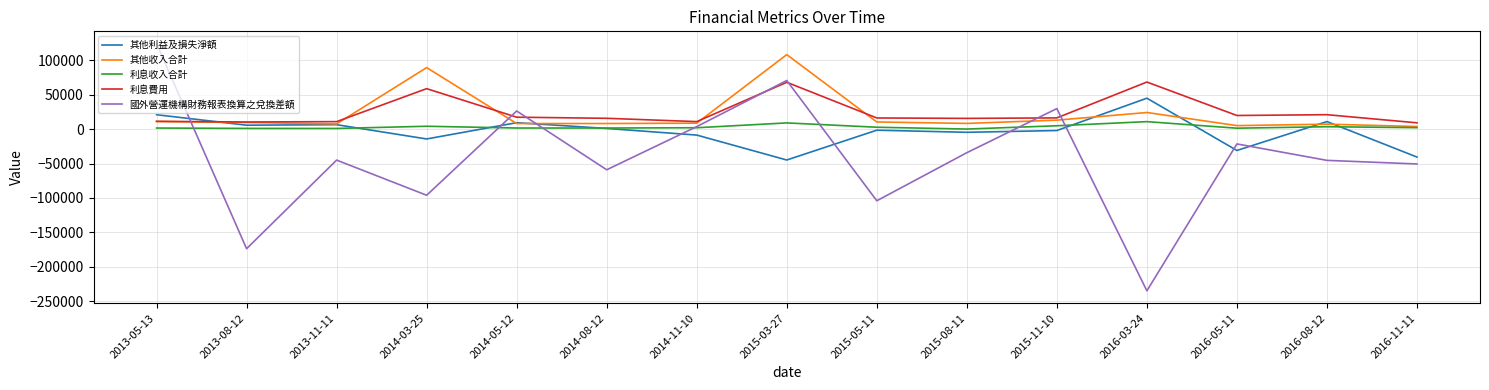

Where do 其他收入合計 and 國外營運機構財務報表換算之兌換差額 first cross each other?

2013-05-13 and 2013-08-12